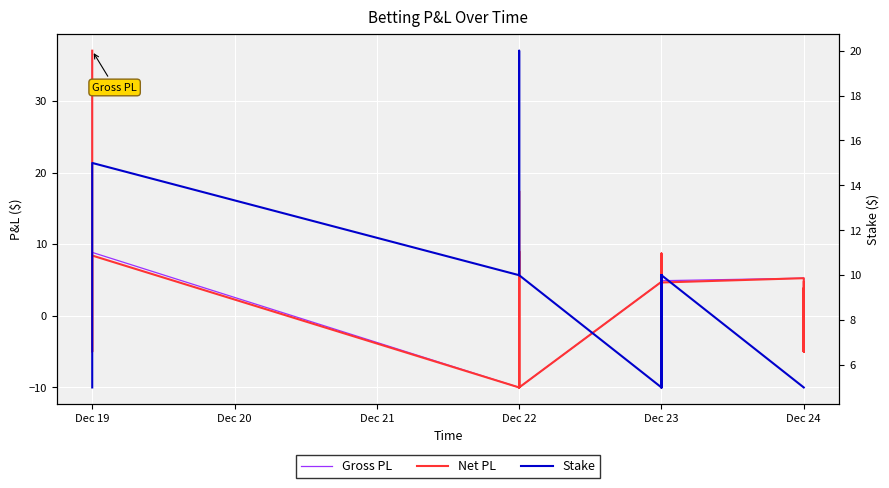

Where is Gross PL nearest to the value 13?

Dec 22